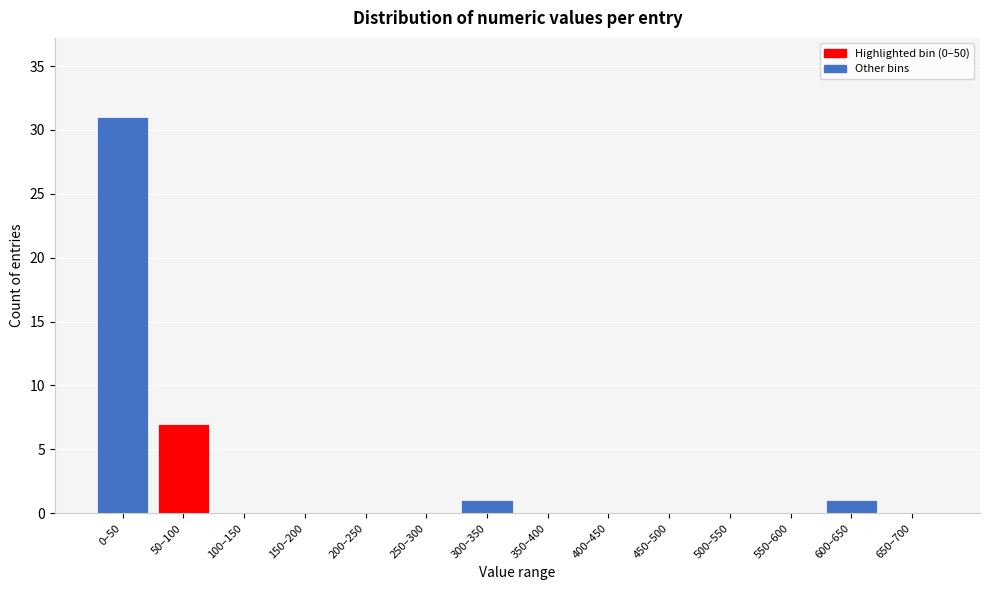

Reading left to right, transcribe all the data shown in this chart.

0–50=31	50–100=7	100–150=0	150–200=0	200–250=0	250–300=0	300–350=1	350–400=0	400–450=0	450–500=0	500–550=0	550–600=0	600–650=1	650–700=0